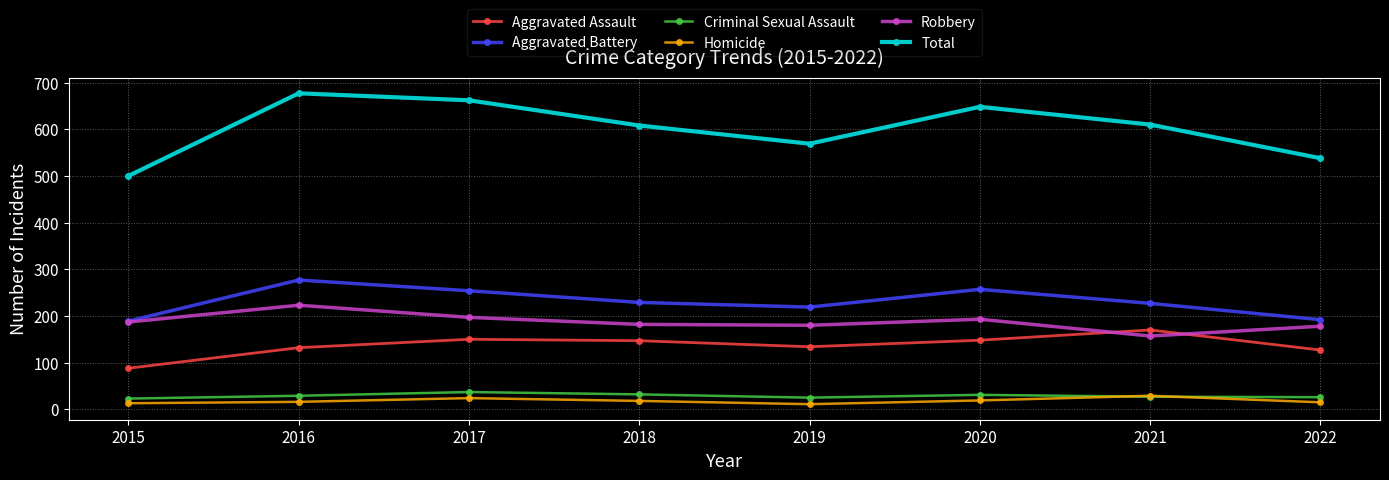

Is it true that Aggravated Battery equals 63 at 2021?

False